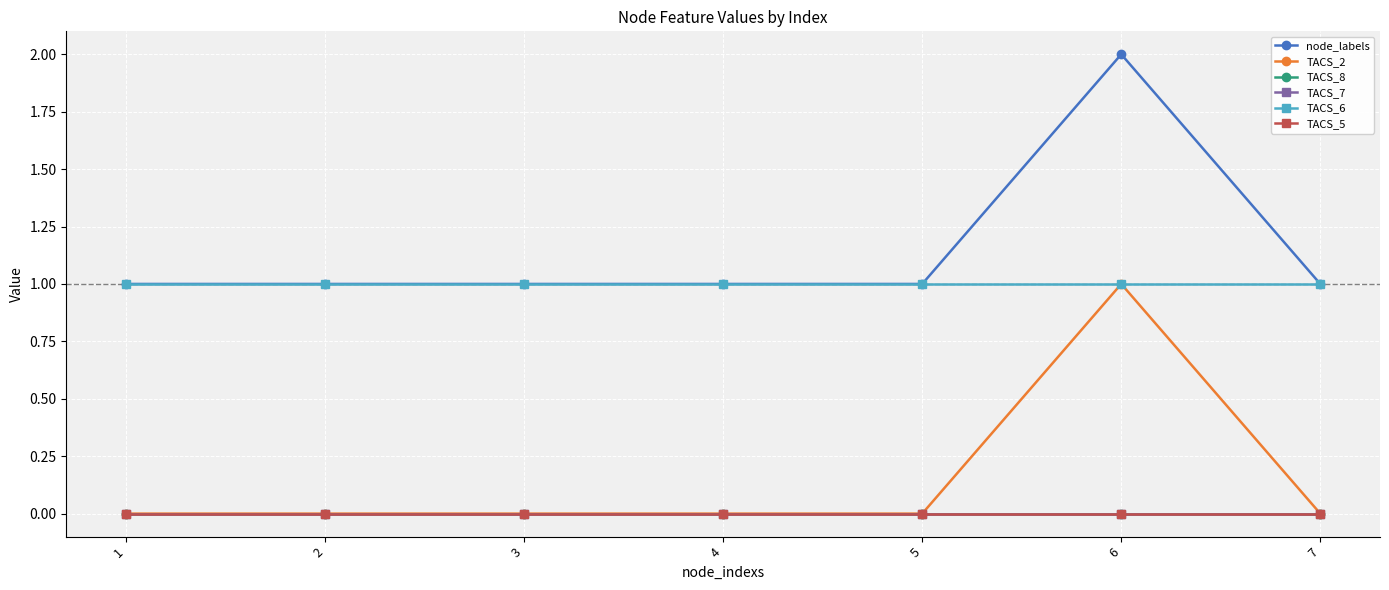

Which label corresponds to the smallest value in the chart?

1